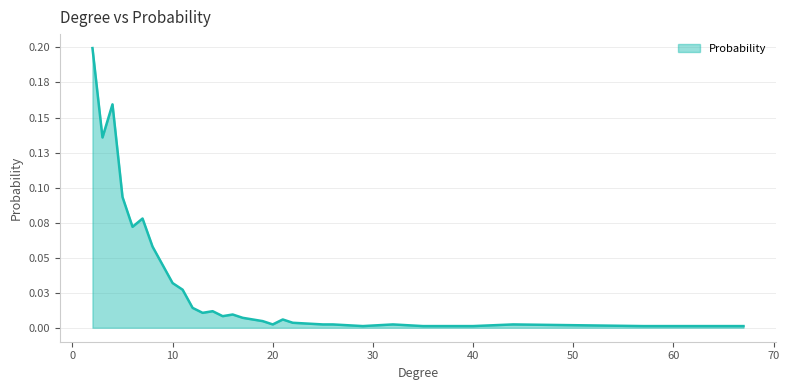

Does the chart display data point markers on the line(s)?

No